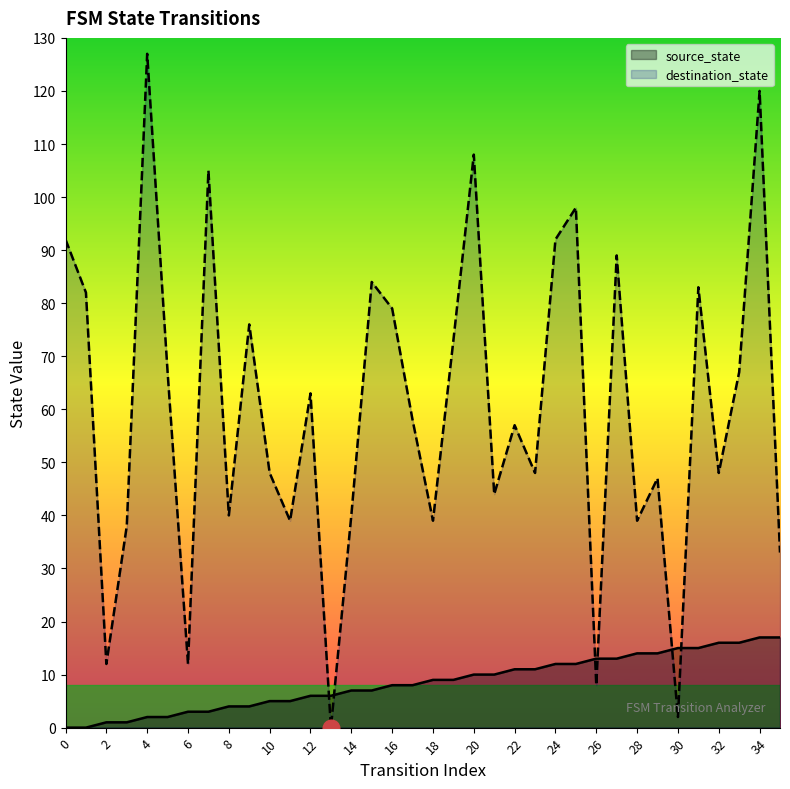

What is the average value of the destination_state series?

60